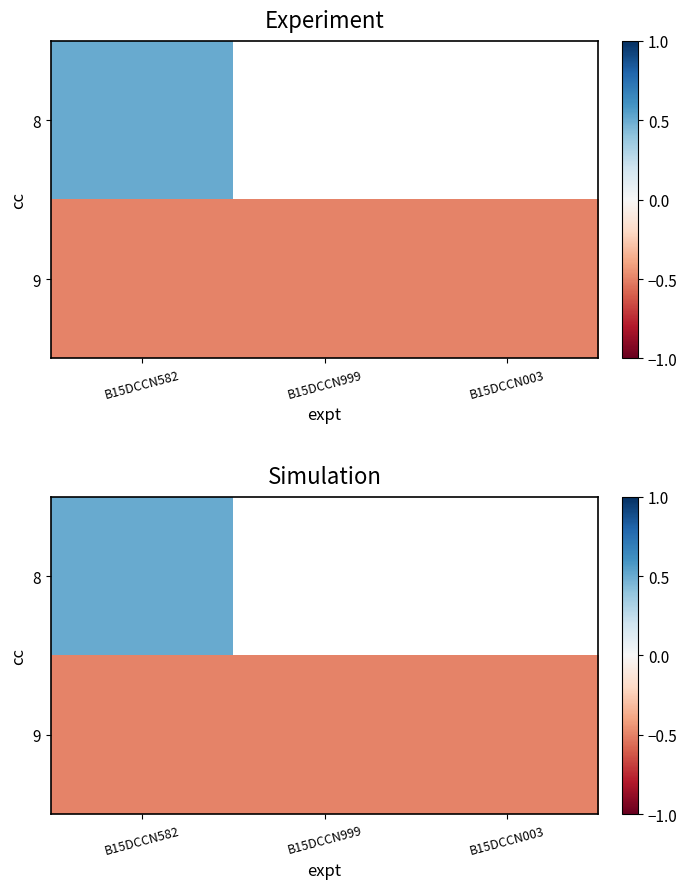

What is the average value of the 9 series?

-0.5